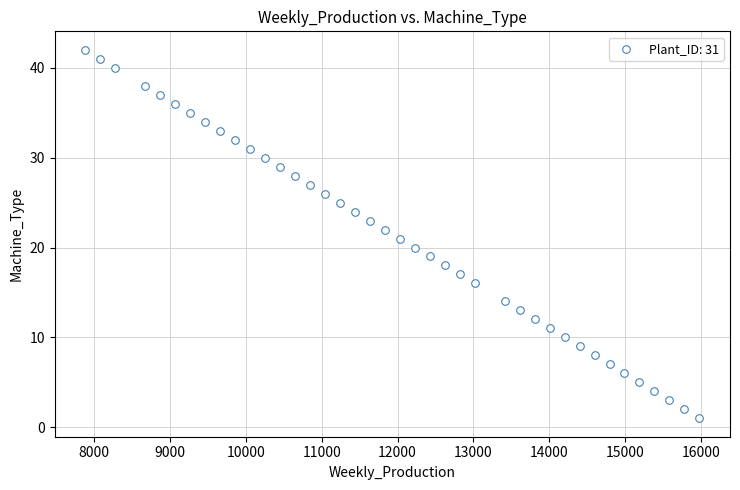

What is the range of X values (max minus min)?

8095